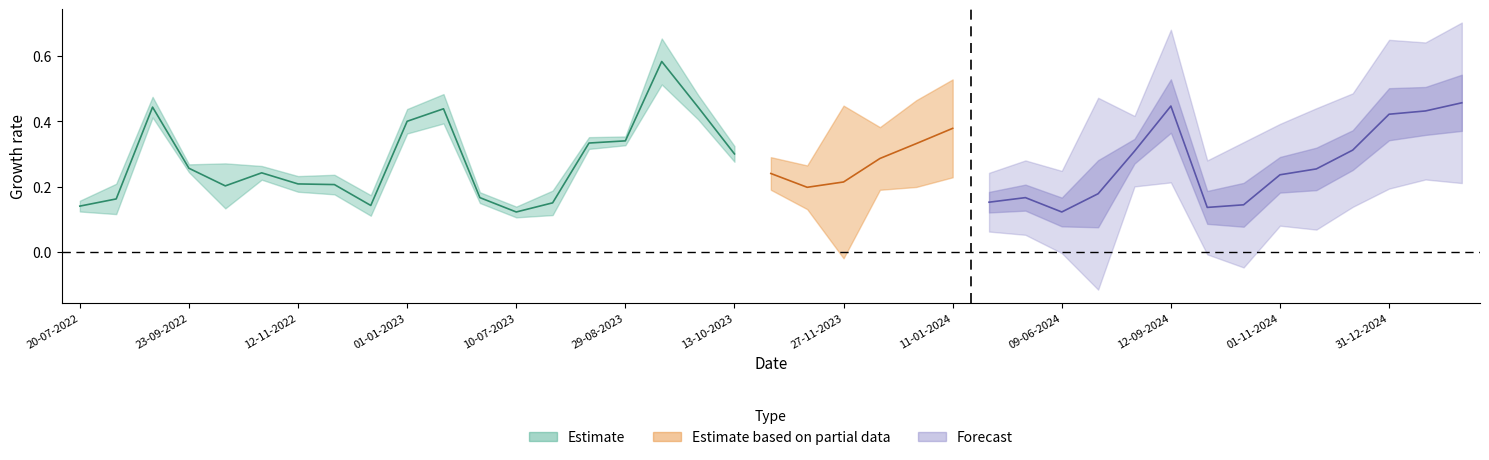

What is the spread (max minus min) of values at 28-10-2022?

0.1